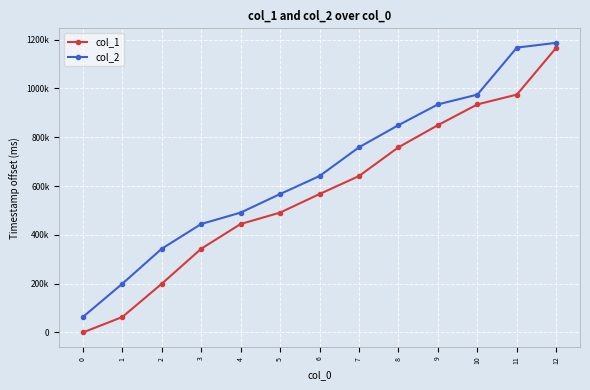

True or false: col_1 has a value of 491155 at 5.

True